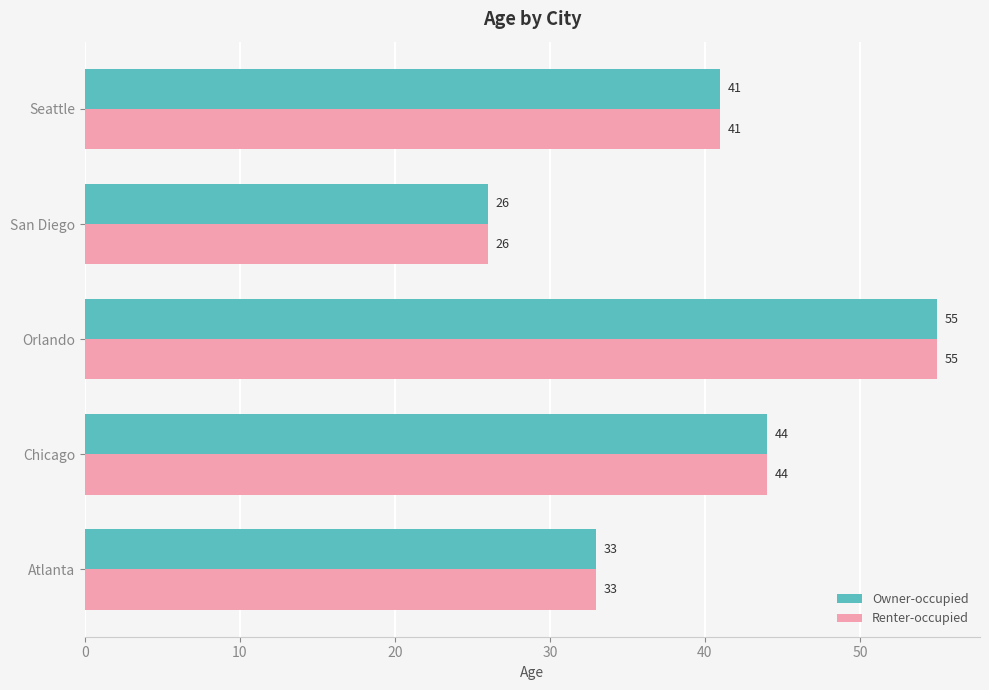

At which category is the sum across all series the highest?

Orlando